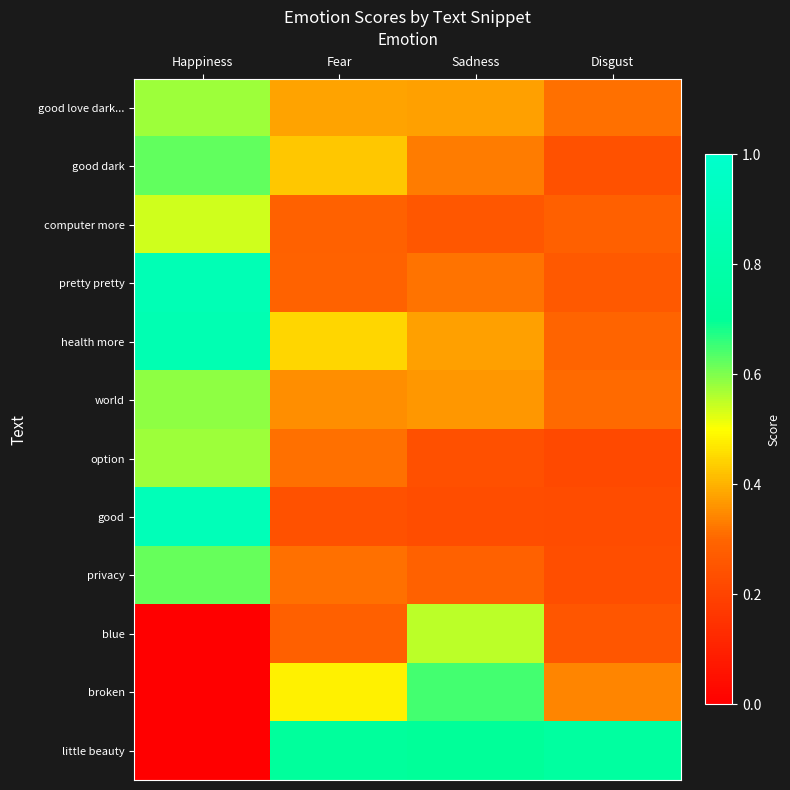

Reading left to right, list all the values displayed in this chart.

good love dark...: Happiness=0.6	Fear=0.4	Sadness=0.4	Disgust=0.3
good dark: Happiness=0.6	Fear=0.4	Sadness=0.3	Disgust=0.2
computer more: Happiness=0.5	Fear=0.3	Sadness=0.3	Disgust=0.3
pretty pretty: Happiness=0.9	Fear=0.3	Sadness=0.3	Disgust=0.3
health more: Happiness=0.8	Fear=0.4	Sadness=0.4	Disgust=0.3
world: Happiness=0.6	Fear=0.4	Sadness=0.4	Disgust=0.3
option: Happiness=0.6	Fear=0.3	Sadness=0.2	Disgust=0.2
good: Happiness=0.9	Fear=0.2	Sadness=0.2	Disgust=0.2
privacy: Happiness=0.6	Fear=0.3	Sadness=0.3	Disgust=0.2
blue: Happiness=0.0	Fear=0.3	Sadness=0.6	Disgust=0.3
broken: Happiness=0.0	Fear=0.5	Sadness=0.6	Disgust=0.3
little beauty: Happiness=0.0	Fear=0.7	Sadness=0.7	Disgust=0.7